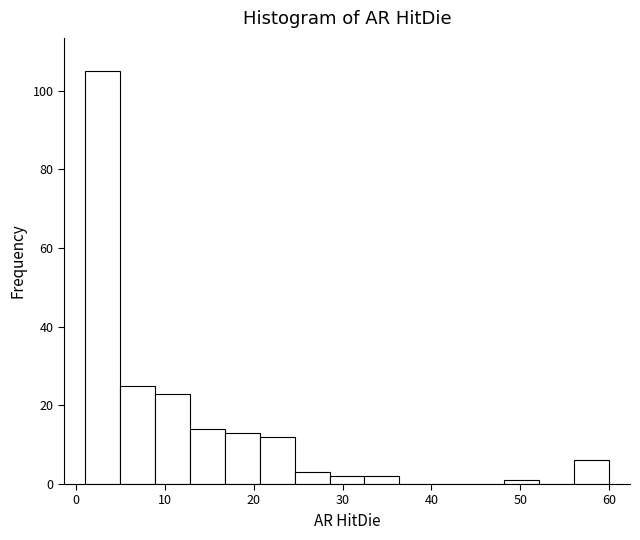

Read against the x-axis, roughly where is the centre of the tallest bar?

3